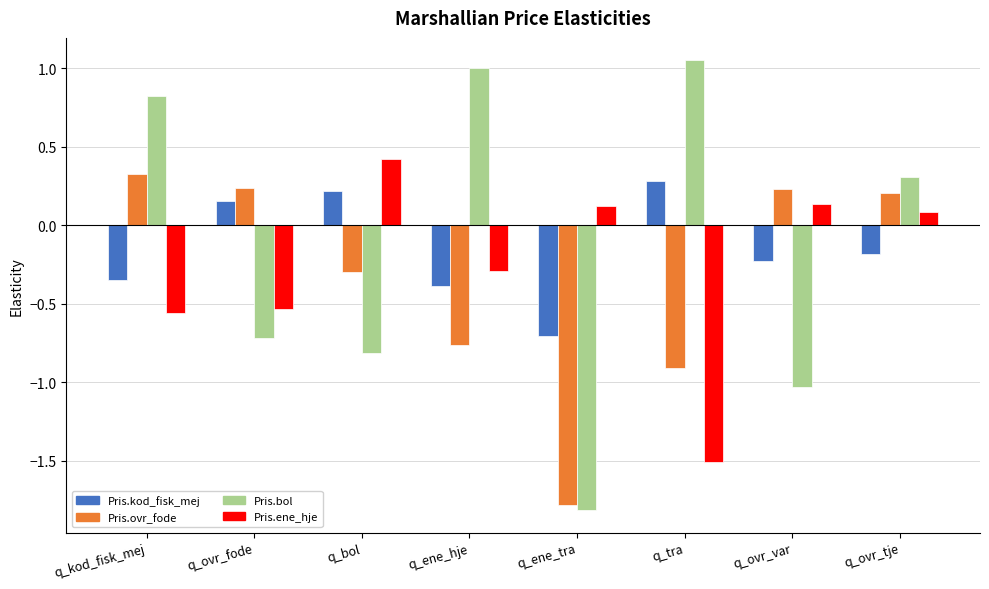

Are the bars horizontal?

No